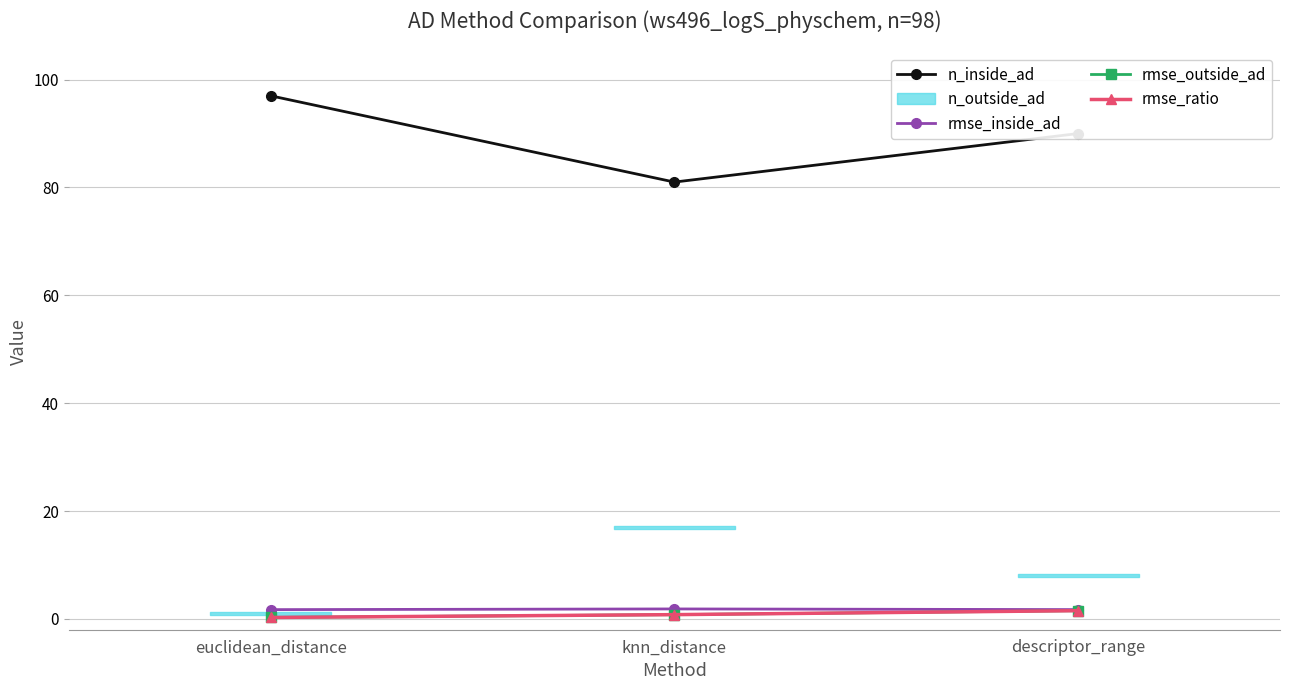

At how many categories does at least one series exceed 17?

3